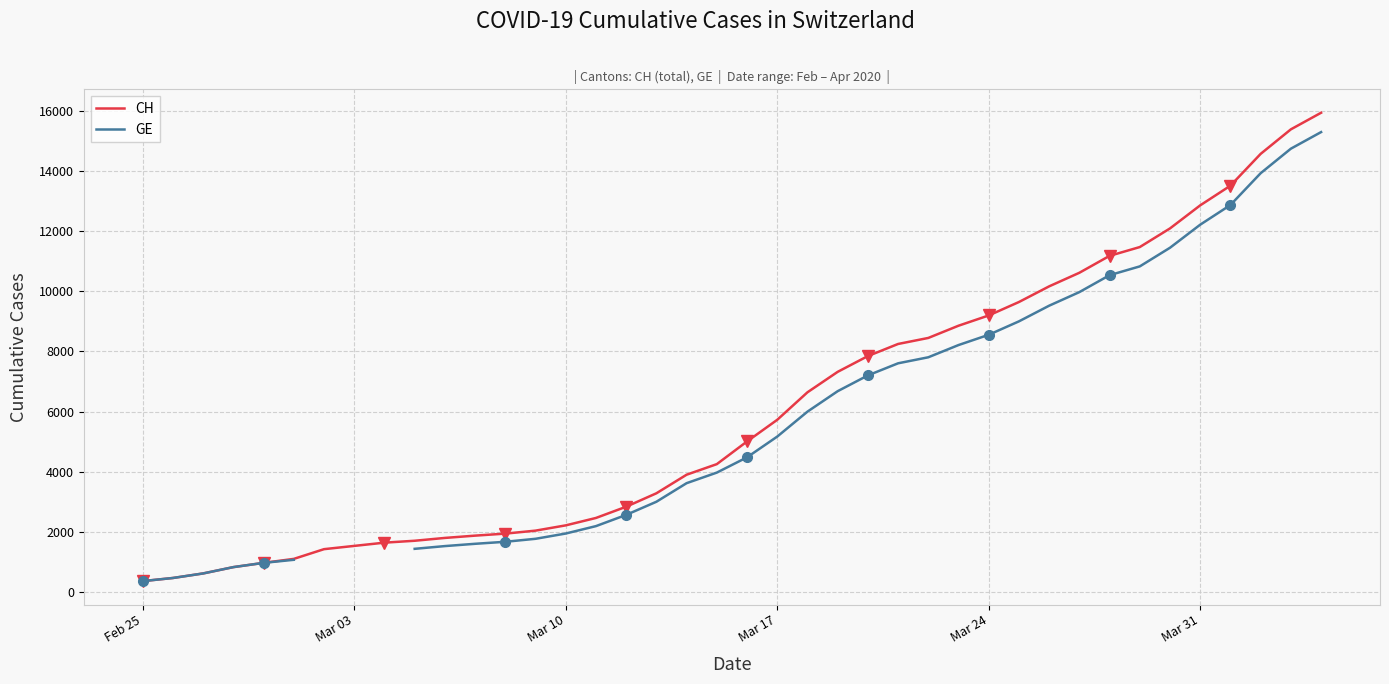

How many values in the CH series are below 5012?

20